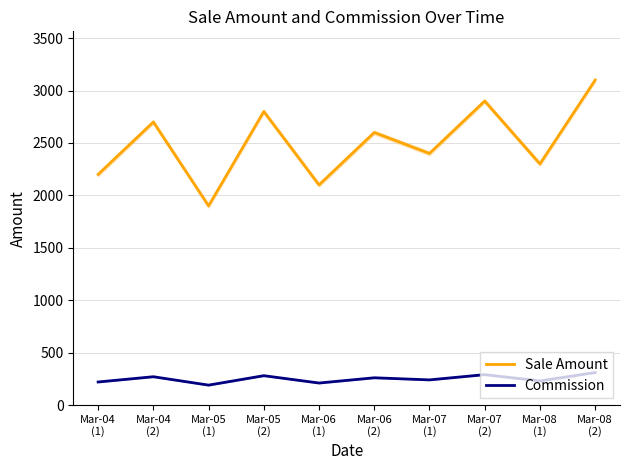

How many distinct data groups are displayed?

2